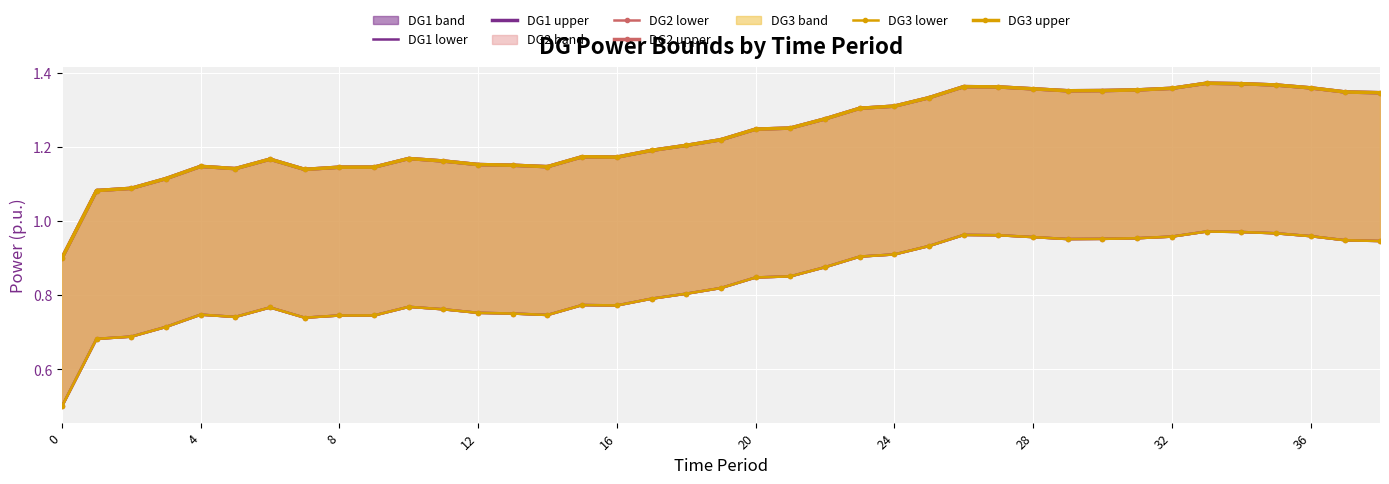

How many lines are shown in the chart?

6